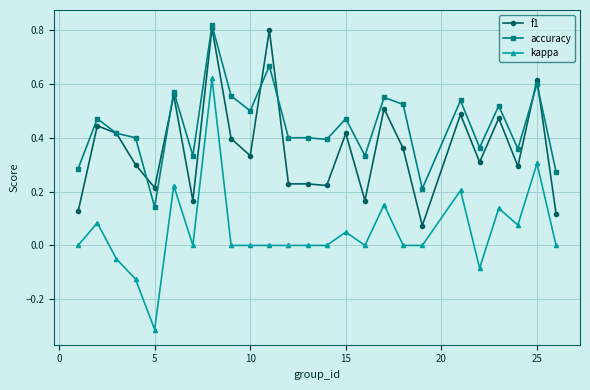

Which series has the largest total across all categories?

accuracy